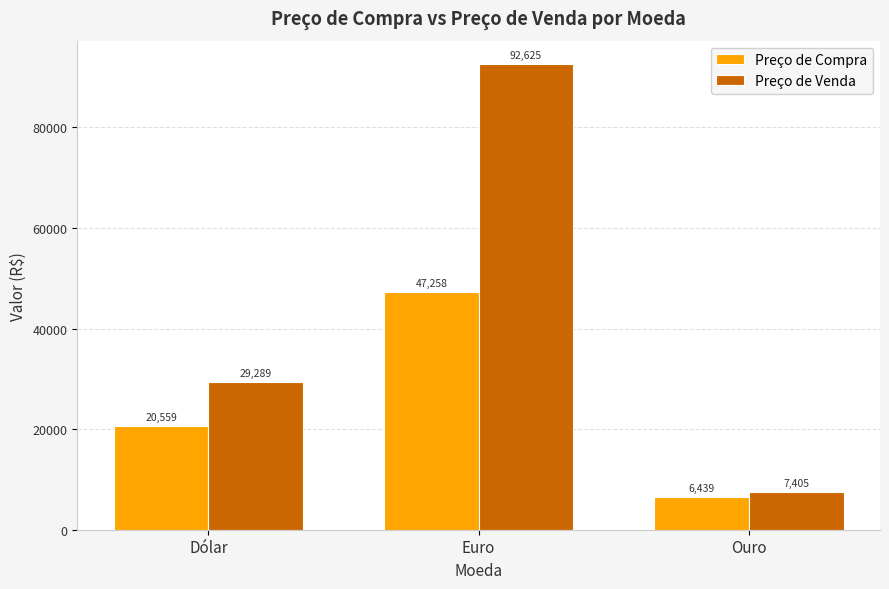

What is the label of the 1st bar from the right?

Ouro